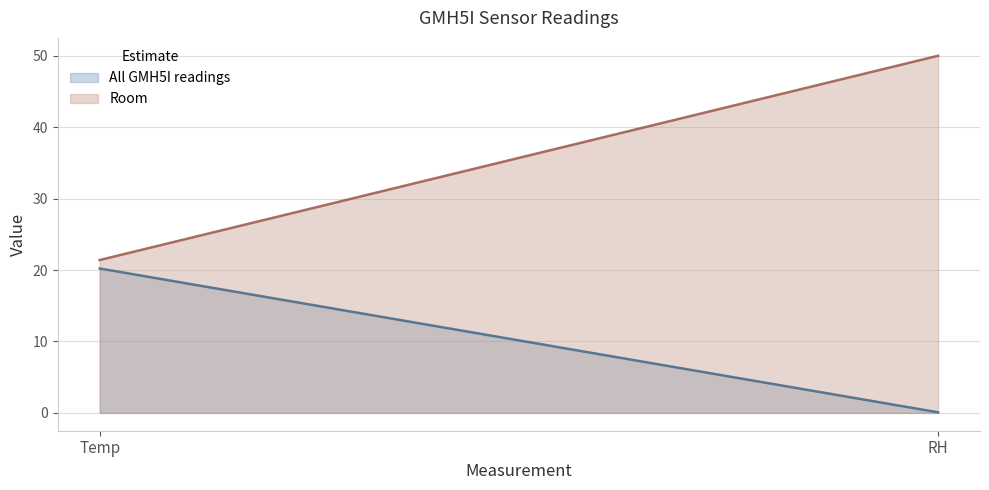

At which category is the sum across all series the highest?

RH